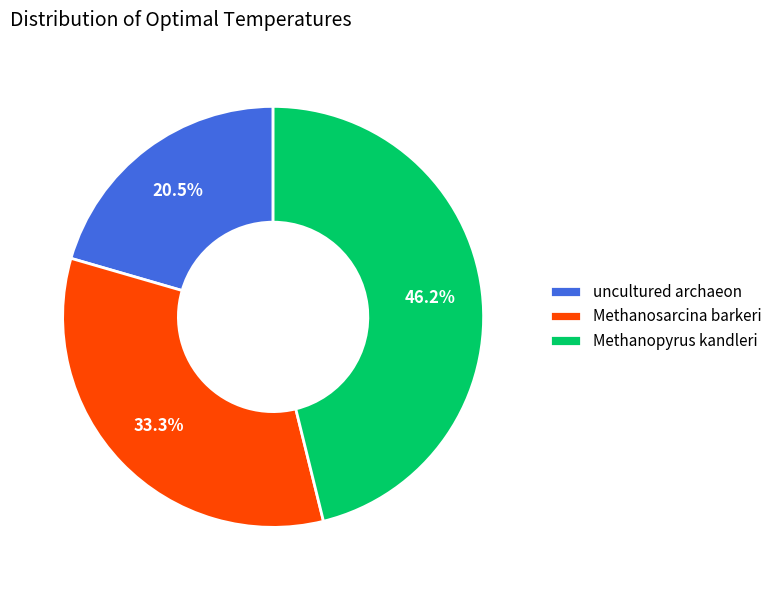

Is it true that Methanopyrus kandleri is 55% of the pie?

False